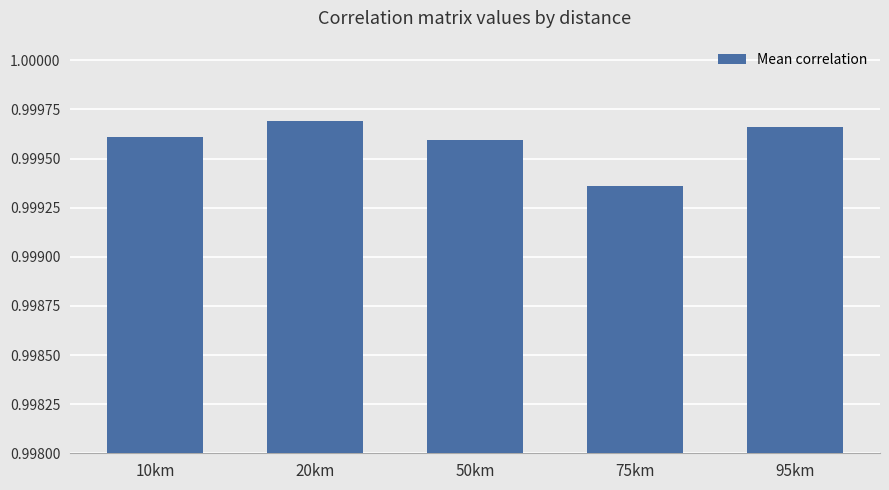

What is the sum of all values?

5.0